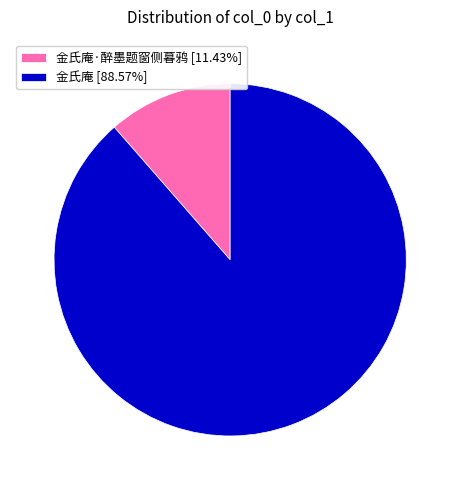

What is the ratio of the value at 金氏庵 [88.57%] to the value at 金氏庵·醉墨题窗侧暮鸦 [11.43%]?

7.7